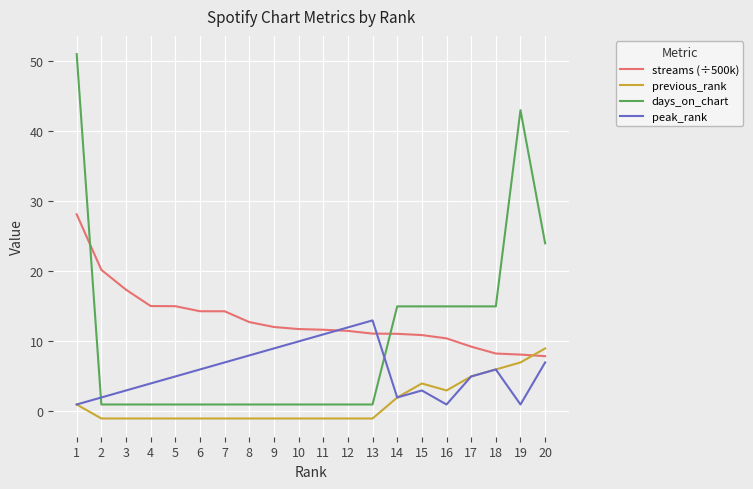

How many intersections are there between previous_rank and streams (÷500k)?

1